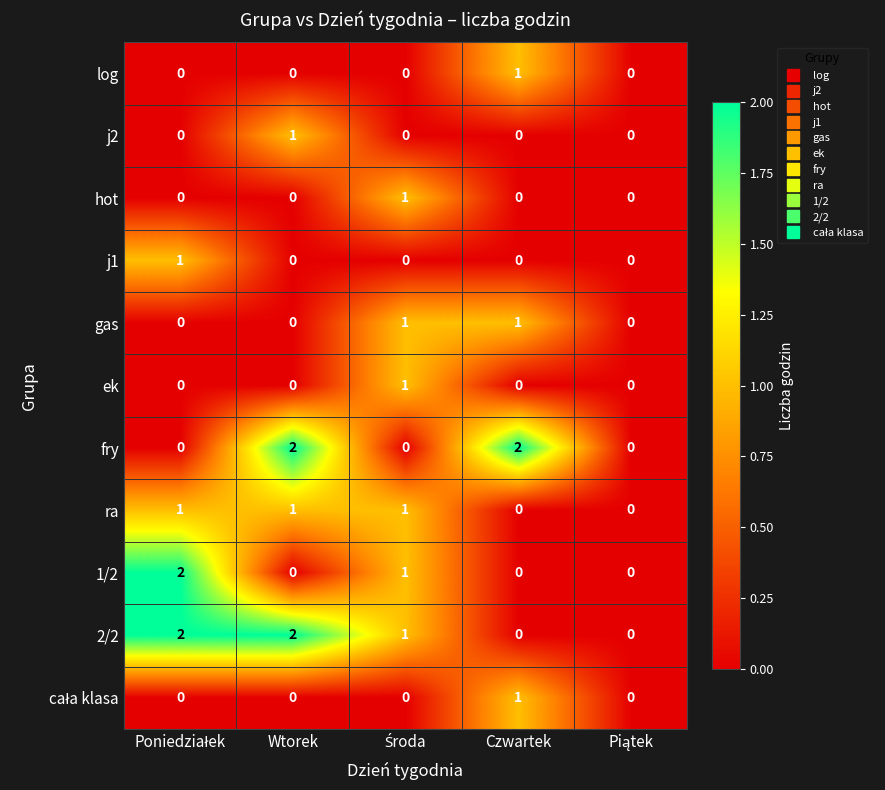

True or false: 2/2 has a value of 3 at Wtorek.

False